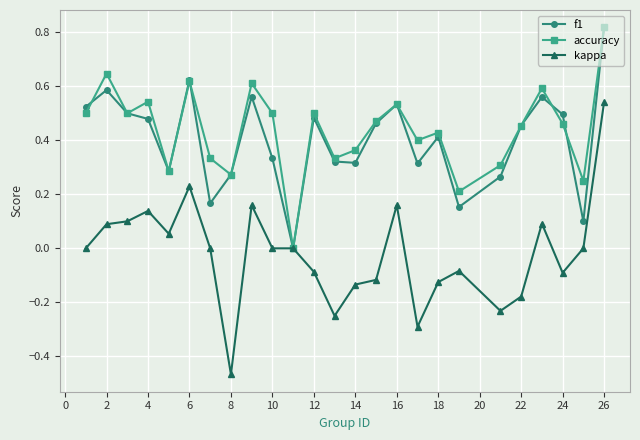

In accuracy, how many points are higher than both neighbors (excluding endpoints)?

8